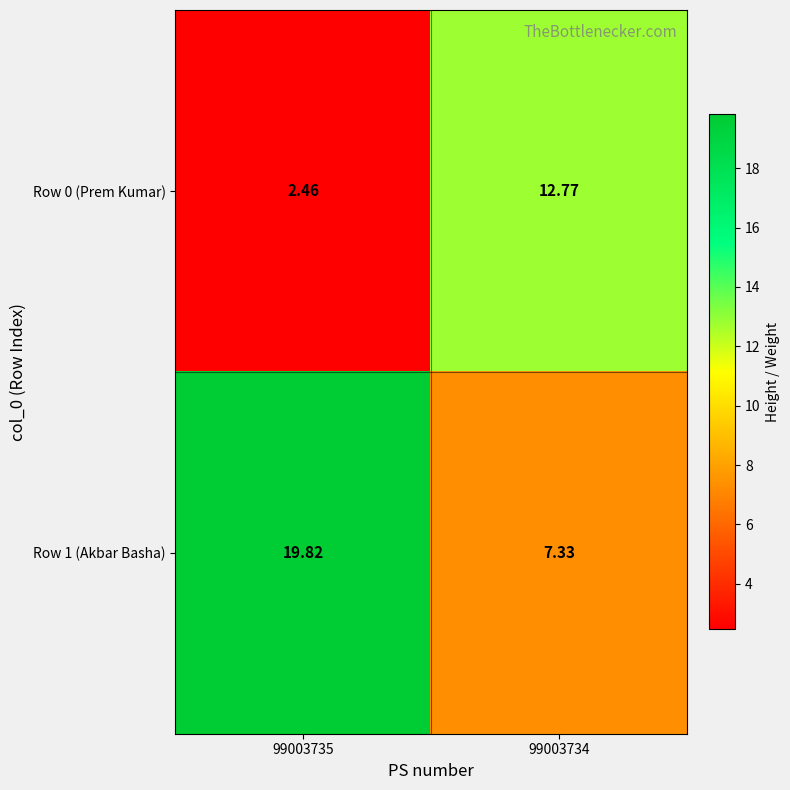

Is the value of Row 1 (Akbar Basha) at 99003734 greater than the value of Row 0 (Prem Kumar) at 99003735?

Yes